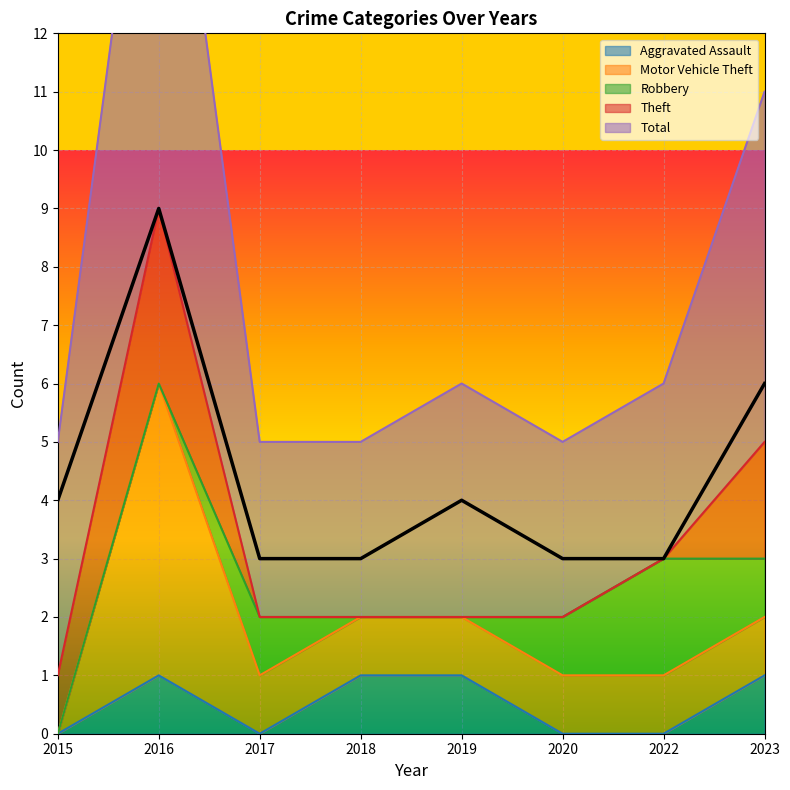

Which has a higher value, 2022 or 2023?

2023